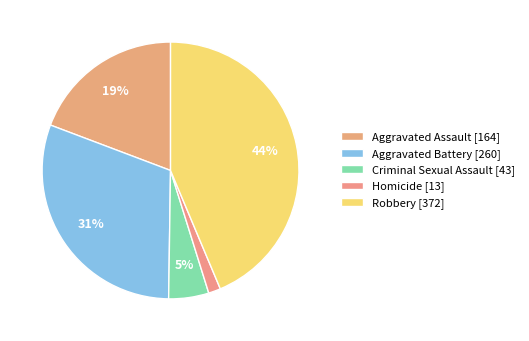

How many segments does this pie chart have?

5